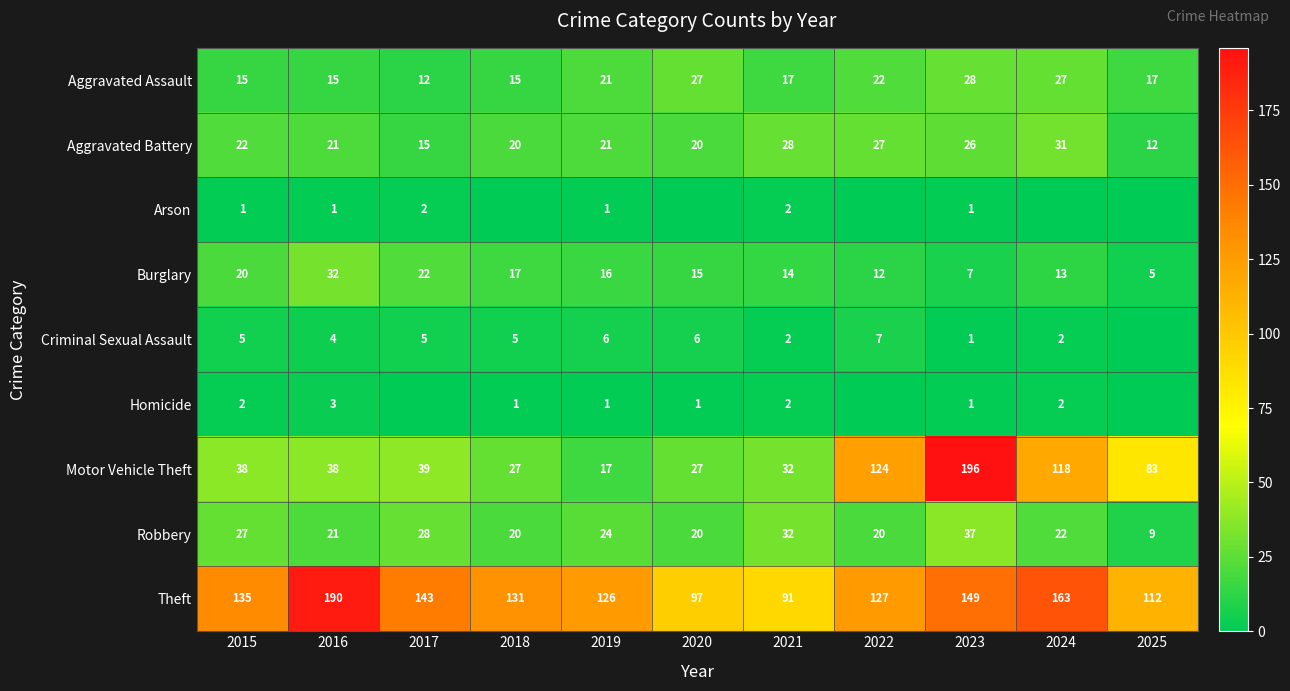

At which label does Theft first exceed 131?

2015